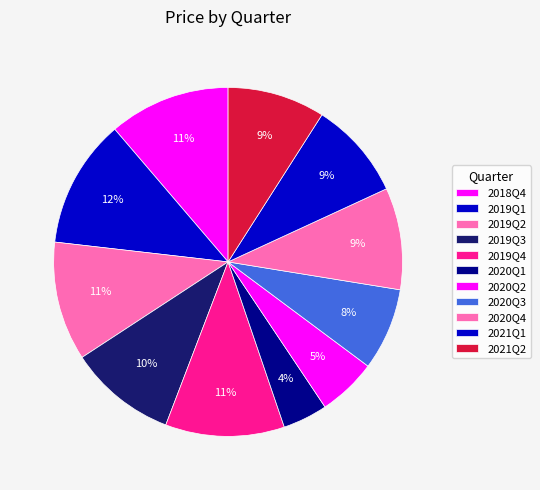

Does any single category account for the majority?

No